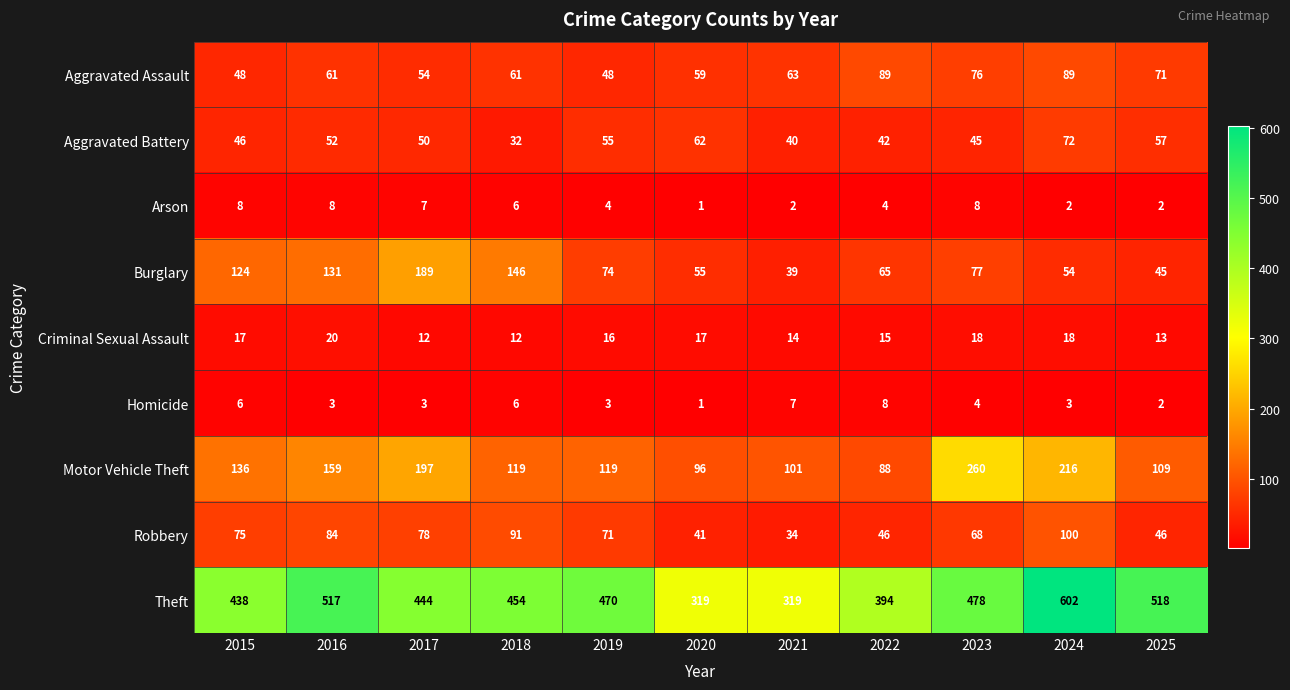

What is the total value across all series at 2018?

927